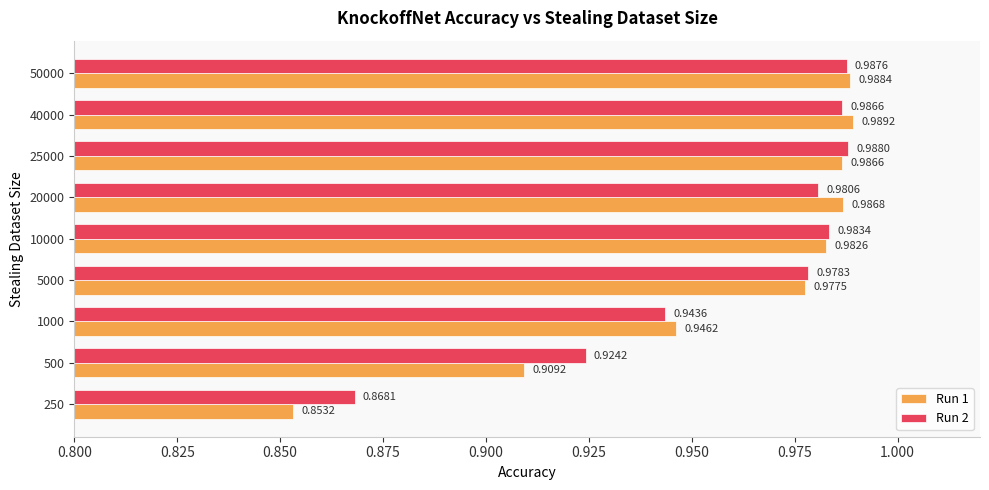

Count the number of categories in the chart.

9